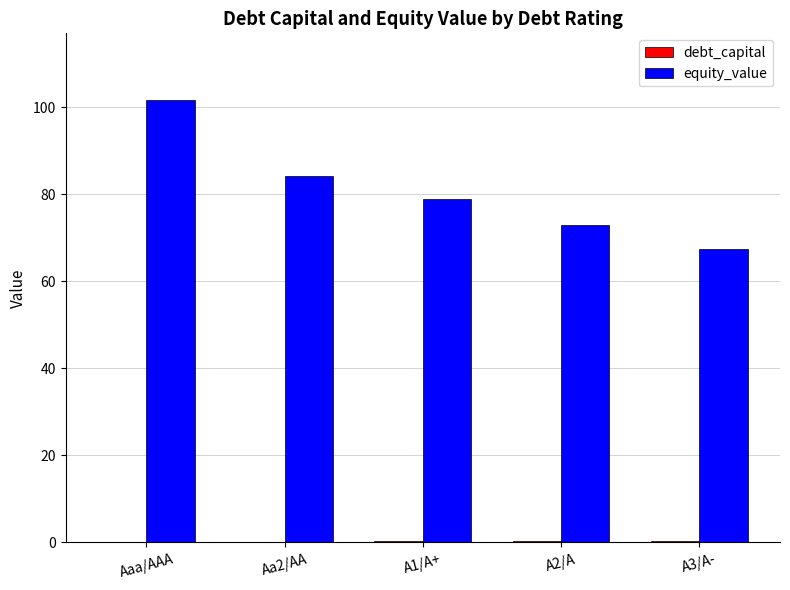

Which series changed the most between Aaa/AAA and Aa2/AA?

equity_value